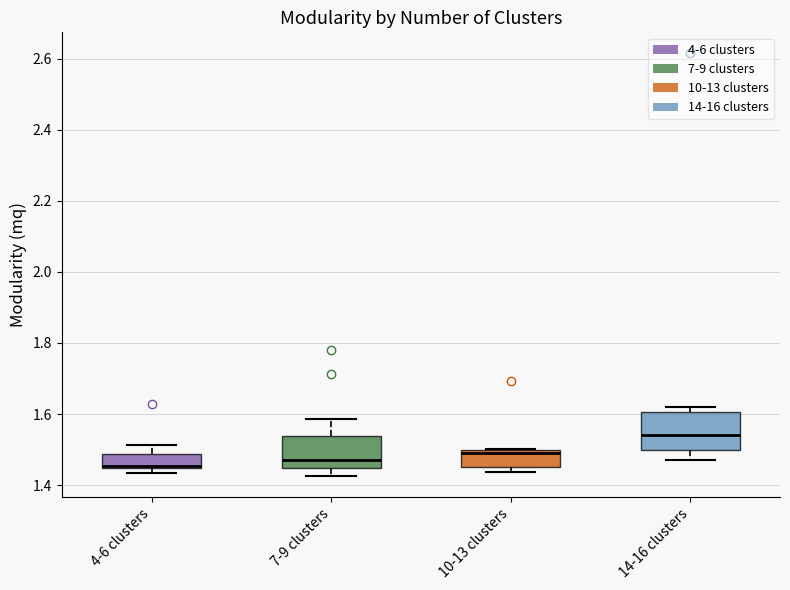

Reading left to right, read every box against the y-axis: the position of its median line, the range the box covers, and the ends of its whiskers. The values are not printed on the chart, so give them approximately, as read against the axis.

4-6 clusters: median 1.46 (drawn on the box's lower edge), box 1.44 to 1.48, whiskers 1.44 (just below the box's lower edge) to 1.52
7-9 clusters: median 1.46, box 1.44 to 1.54, whiskers 1.42 to 1.58
10-13 clusters: median 1.50 (just below the box's upper edge), box 1.46 to 1.50, whiskers 1.44 to 1.50
14-16 clusters: median 1.54, box 1.50 to 1.60, whiskers 1.48 to 1.62